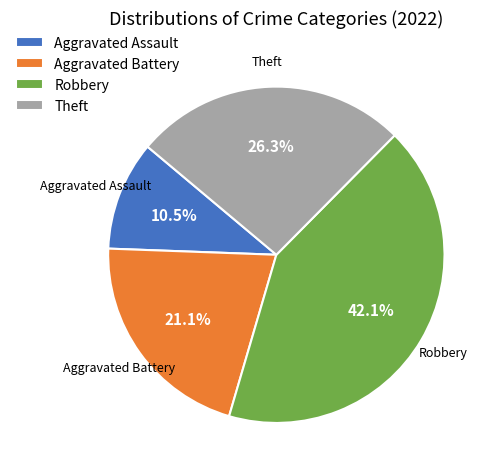

Is it true that Aggravated Assault is 1% of the pie?

False